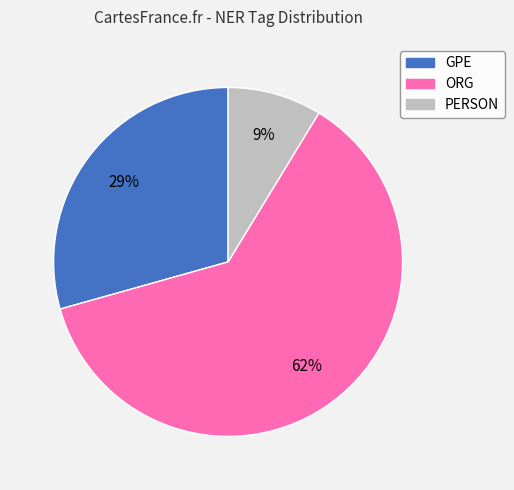

To the nearest percent, what portion does GPE represent?

29%